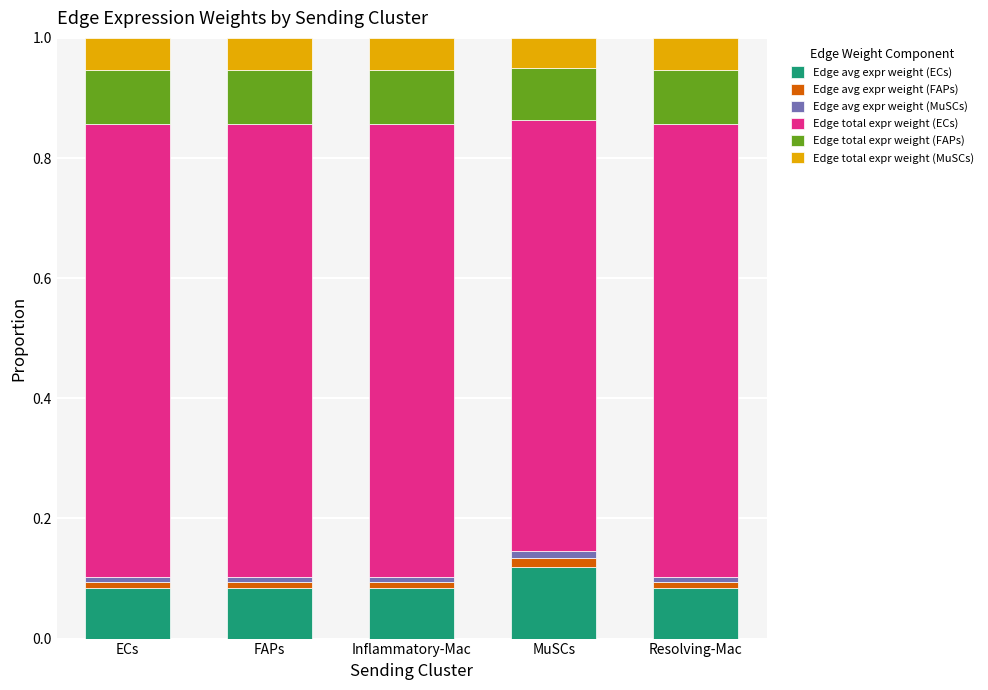

Which category has the highest value in the Edge avg expr weight (ECs) series?

MuSCs